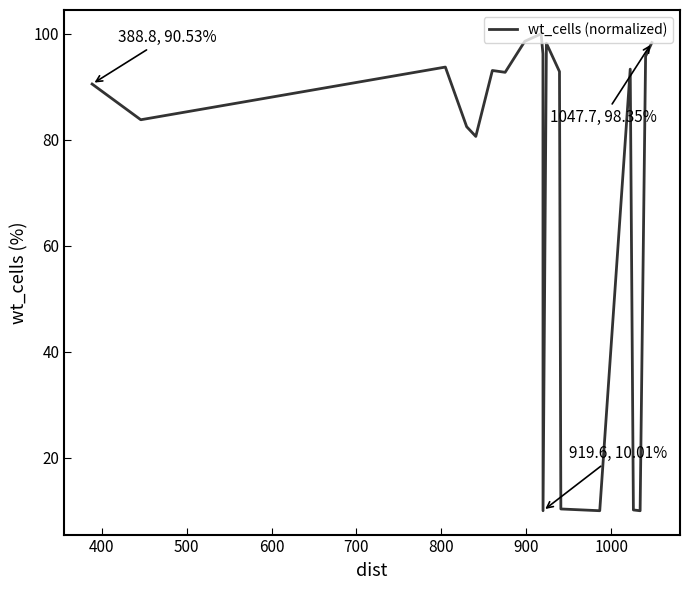

What is the difference between the maximum and minimum values?

90.0